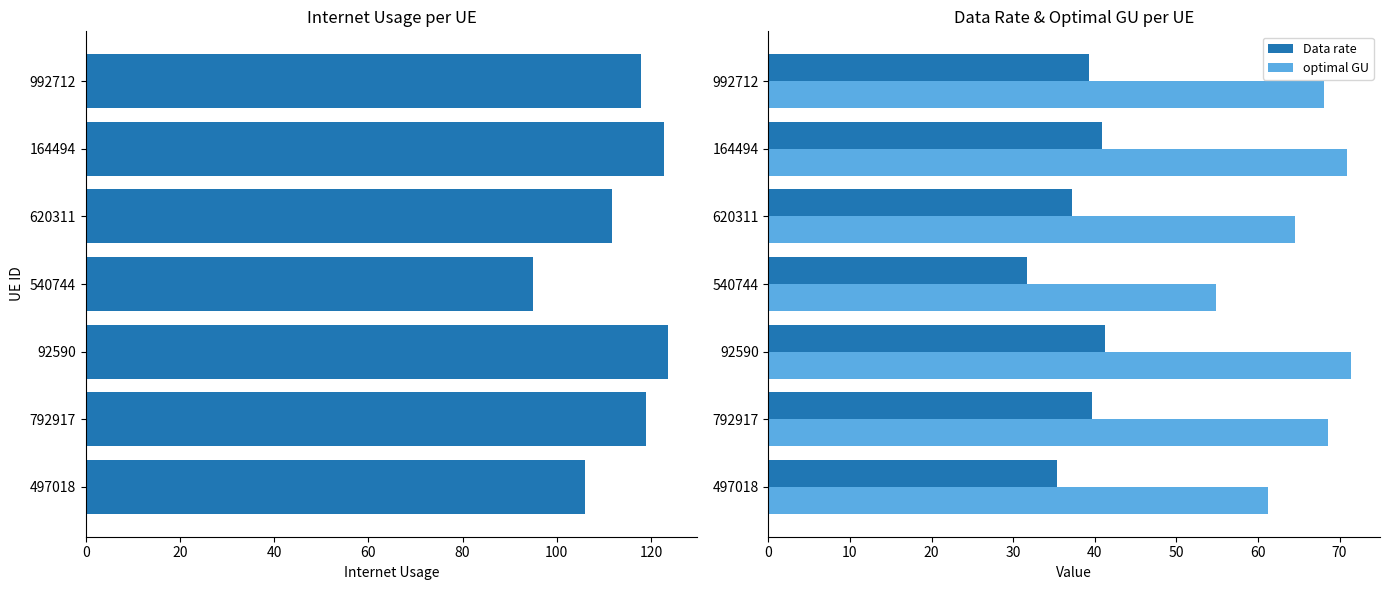

List the series in order of their peak value, lowest first.

Data rate, optimal GU, Internet usage